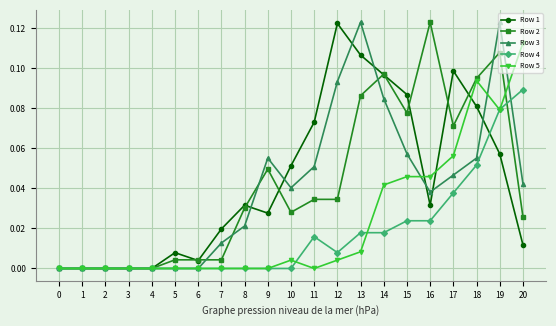

Between 8 and 13, which series saw the biggest shift?

Row 3